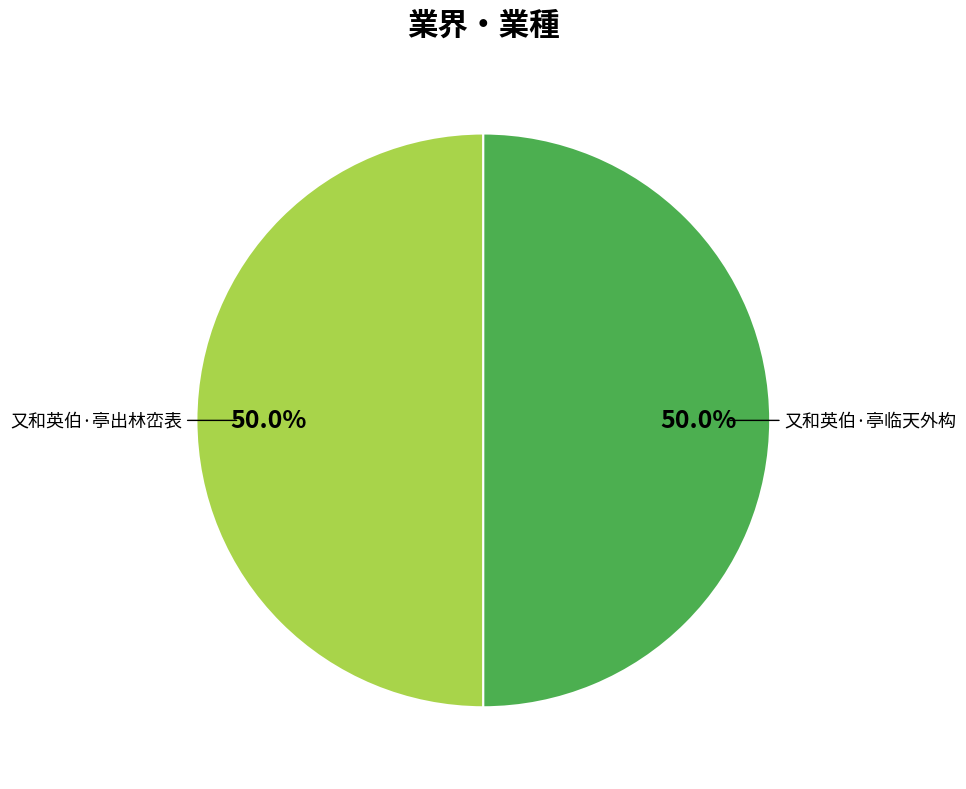

True or false: 又和英伯·亭临天外构 accounts for 50% of the total.

True